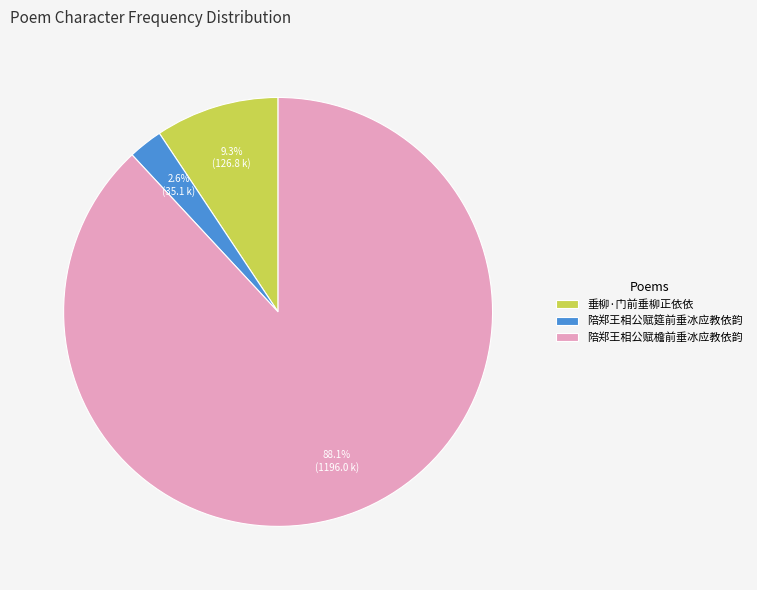

Rank the categories by value from lowest to highest.

陪郑王相公赋筵前垂冰应教依韵, 垂柳·门前垂柳正依依, 陪郑王相公赋檐前垂冰应教依韵